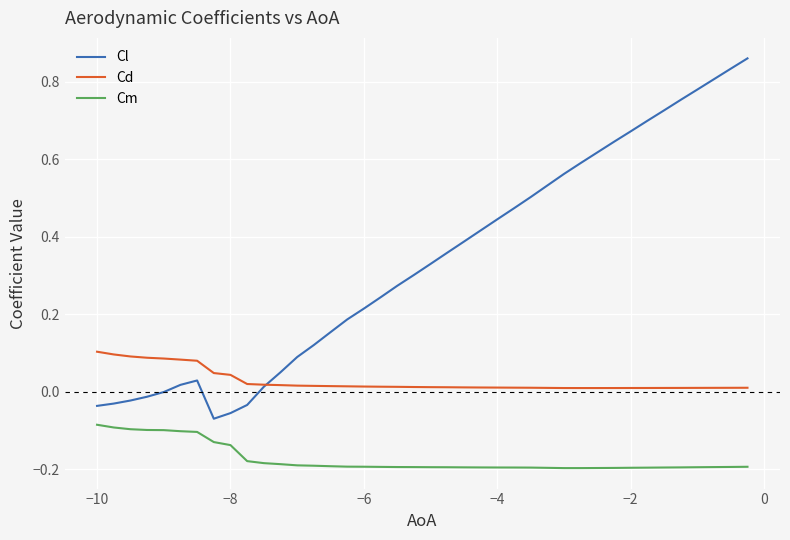

Which series has the widest spread of values?

Cl